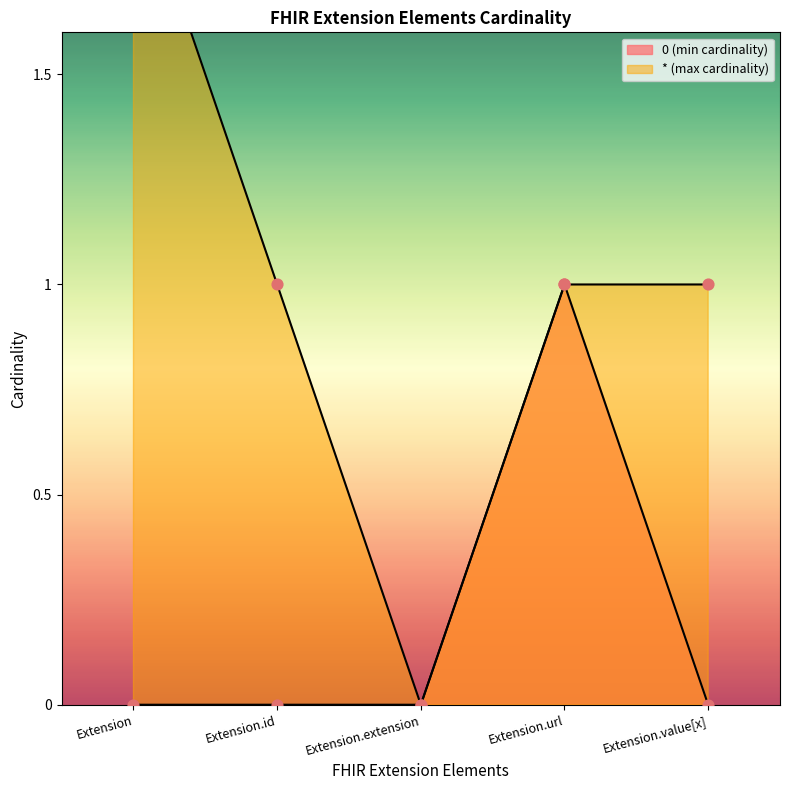

Is the value of * at Extension greater than the value of 0 at Extension.extension?

No